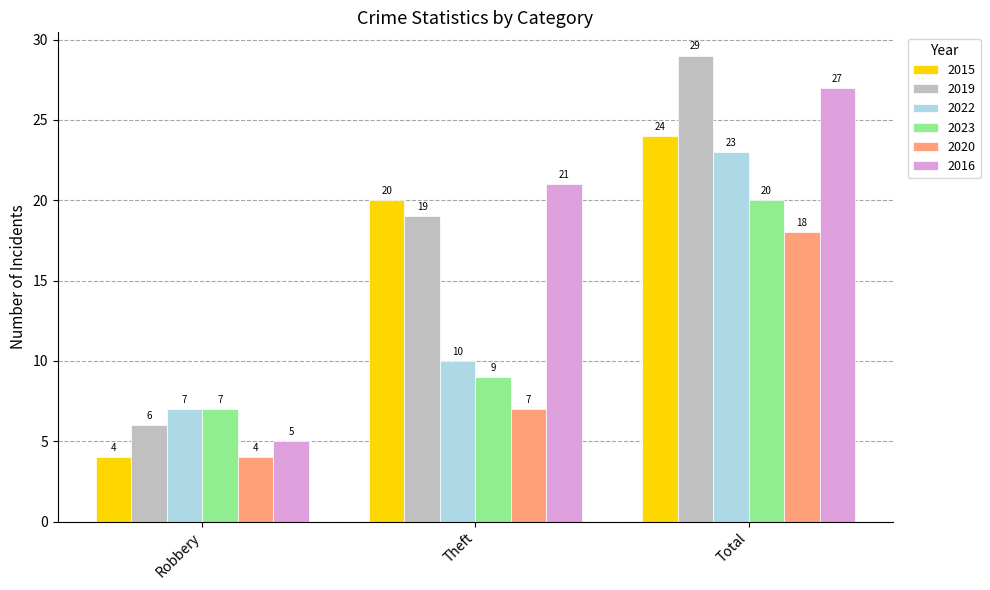

Is the value of 2020 at Robbery greater than the value of 2015 at Total?

No